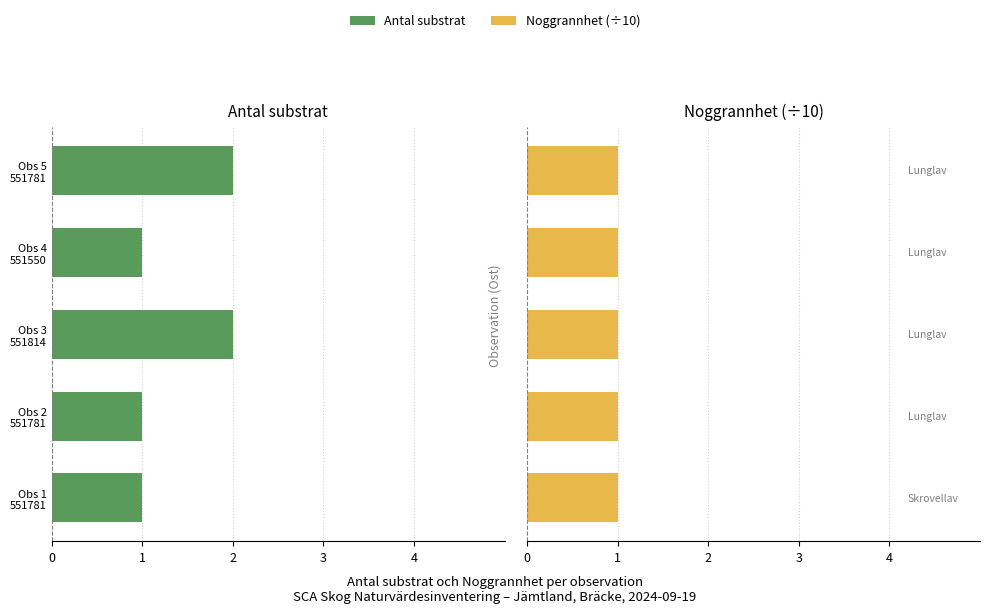

Is the value of Antal substrat at 1 greater than the value of Noggrannhet at 4?

No